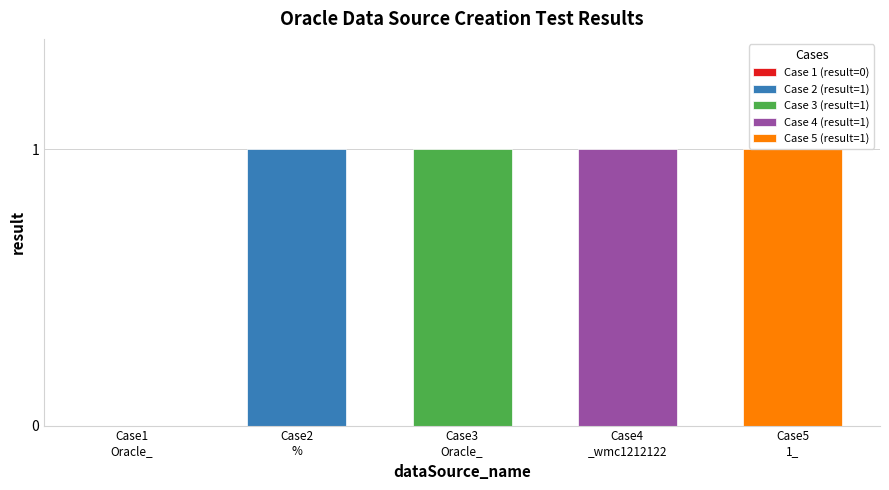

Reading right to left, list all the values displayed in this chart.

1	1	1	1	0